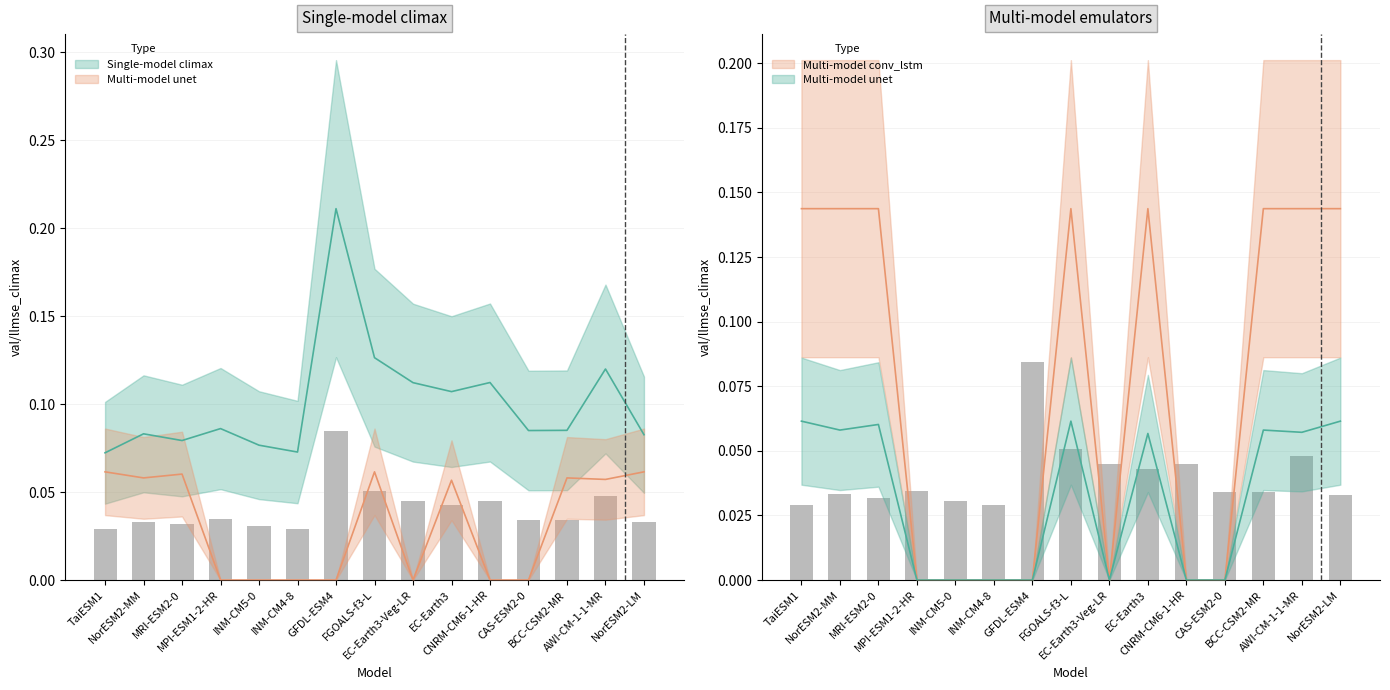

How many series are shown in this chart?

3